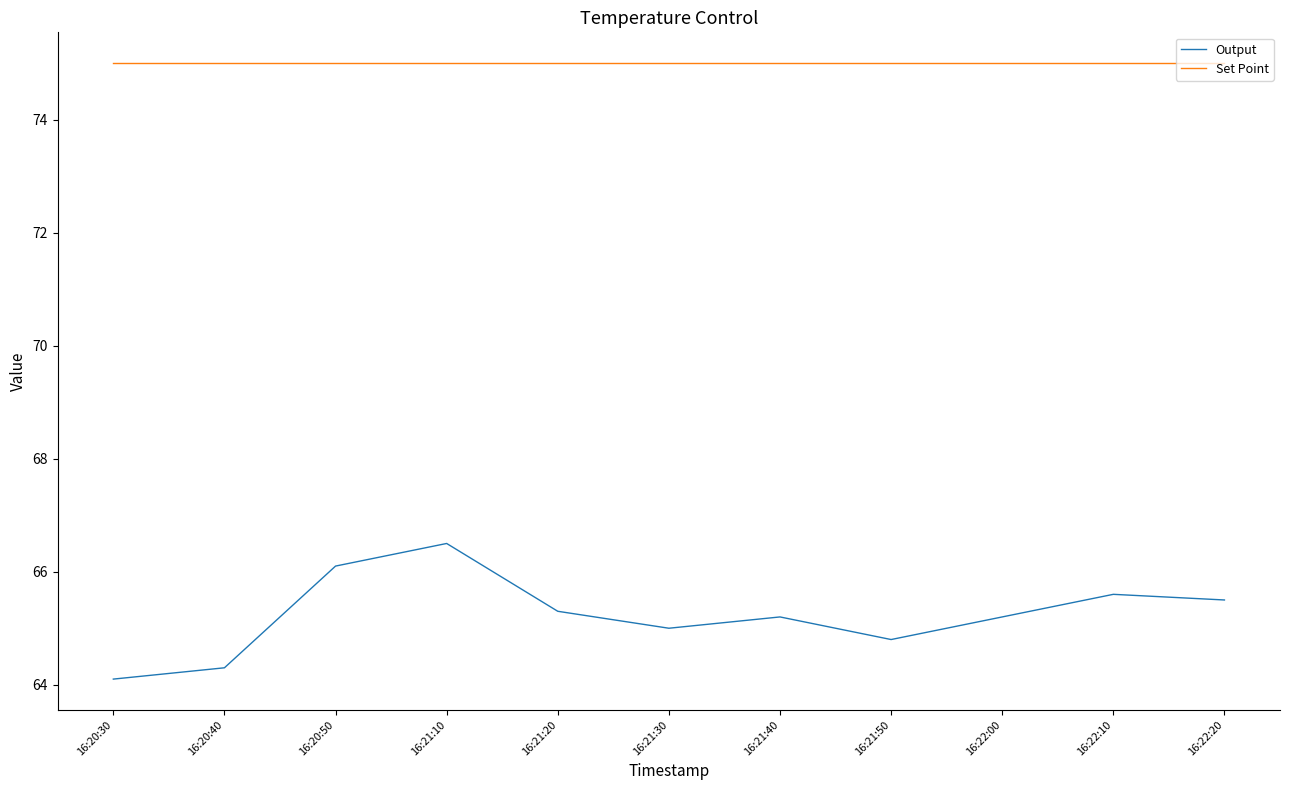

Reading right to left, list all the values displayed in this chart.

Output: 16:22:20=65.5	16:22:10=65.6	16:22:00=65.2	16:21:50=64.8	16:21:40=65.2	16:21:30=65.0	16:21:20=65.3	16:21:10=66.5	16:20:50=66.1	16:20:40=64.3	16:20:30=64.1
Set Point: 16:22:20=75.0	16:22:10=75.0	16:22:00=75.0	16:21:50=75.0	16:21:40=75.0	16:21:30=75.0	16:21:20=75.0	16:21:10=75.0	16:20:50=75.0	16:20:40=75.0	16:20:30=75.0